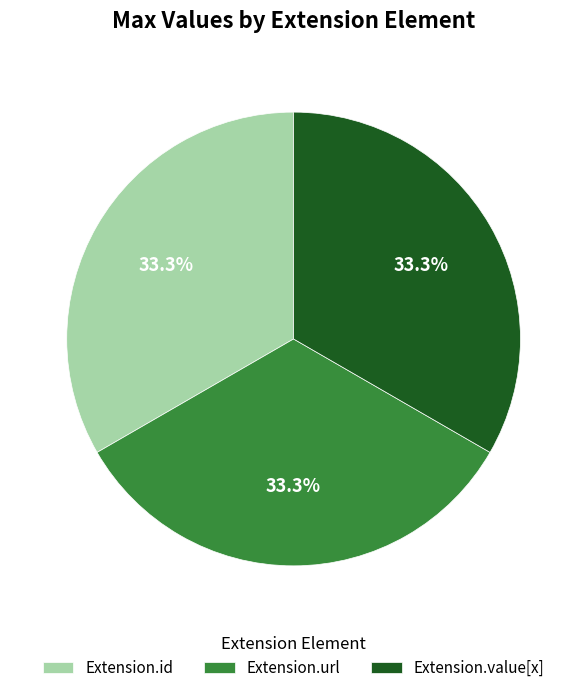

Is Extension.value[x] the majority of the pie?

No